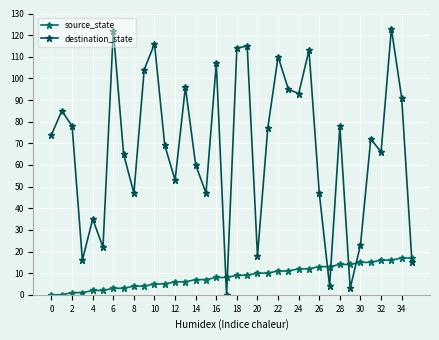

How many times do destination_state and source_state cross each other?

7